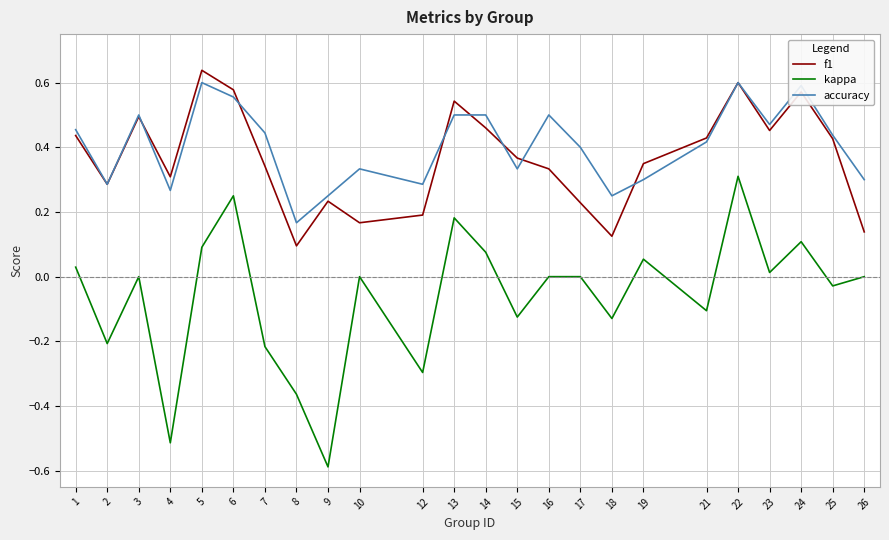

Where is the first local maximum for accuracy?

3